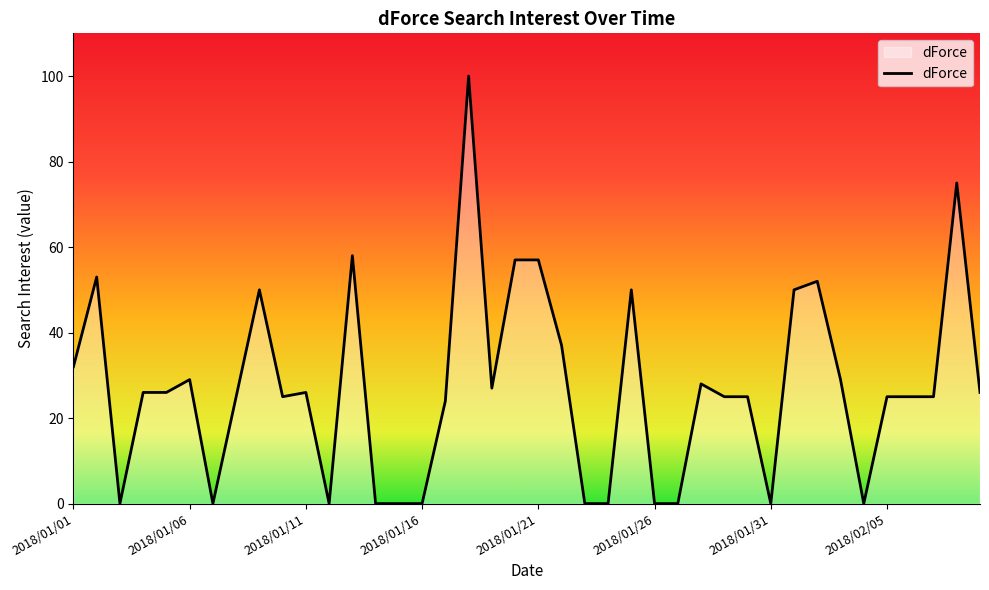

How many lines are shown in the chart?

1